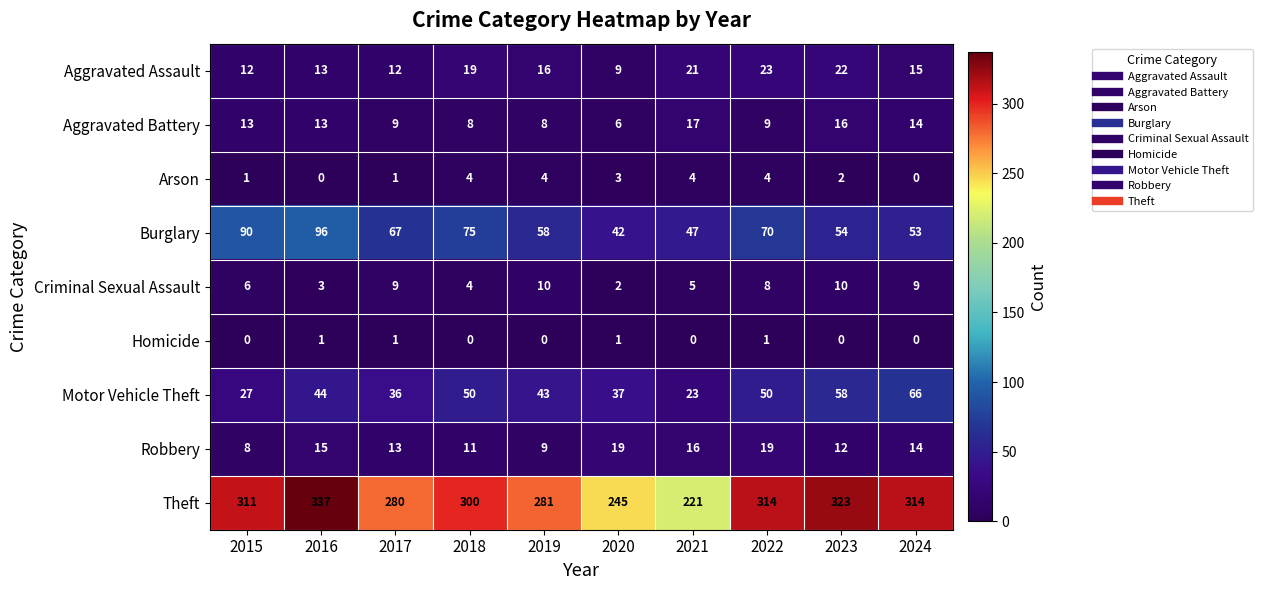

What is the approximate value of Aggravated Battery at 2019?

8